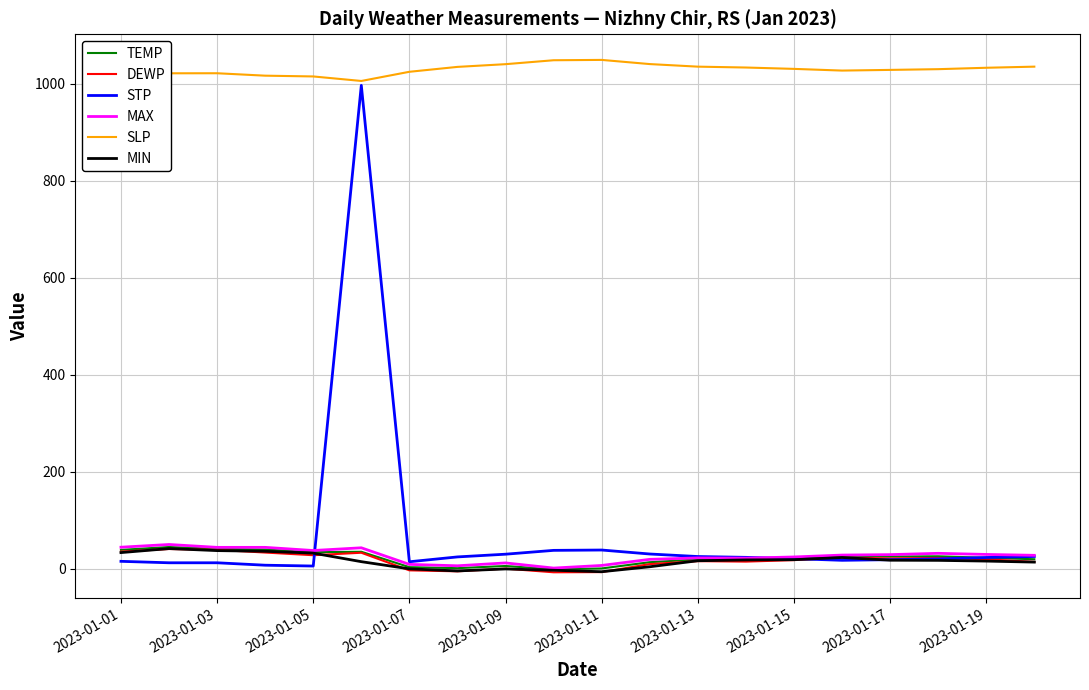

Which series has the widest spread of values?

STP